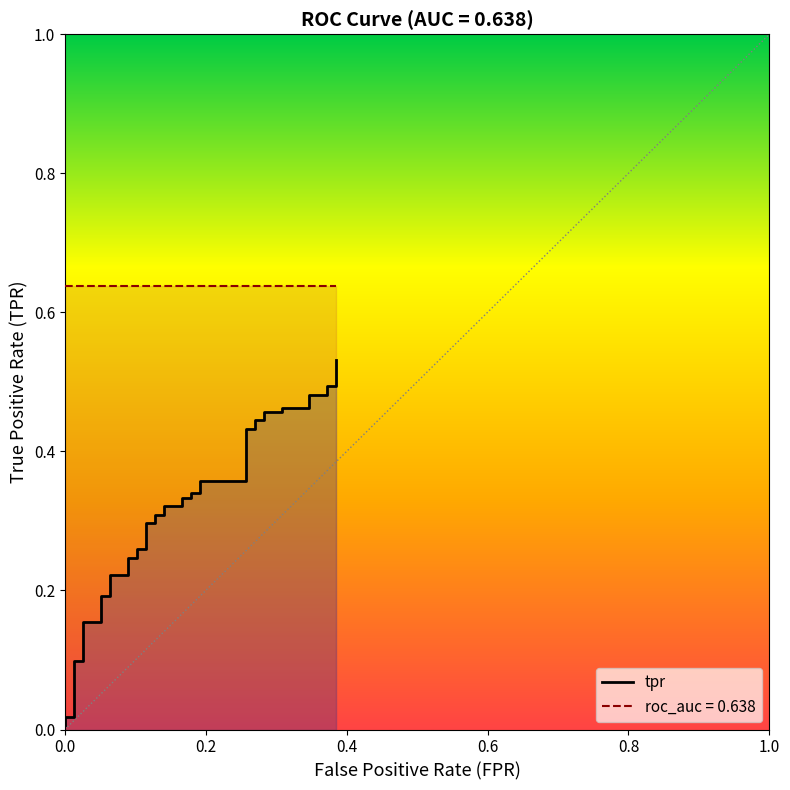

Is this an area chart (filled region under the line)?

No